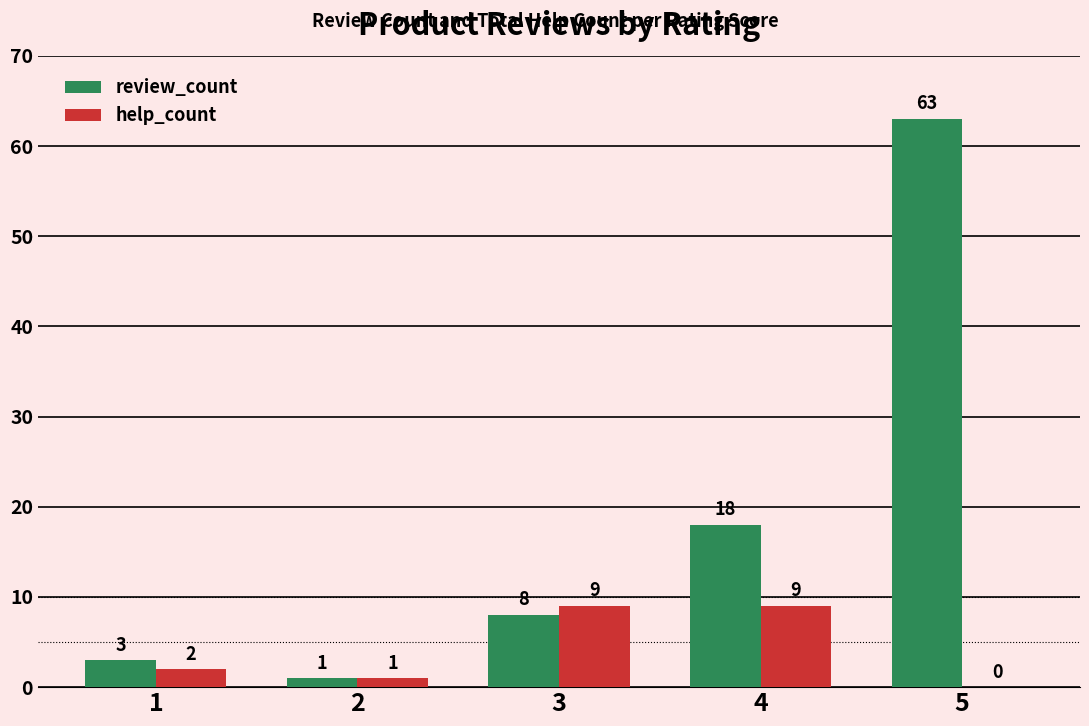

Is it true that review_count equals 18 at 4?

True